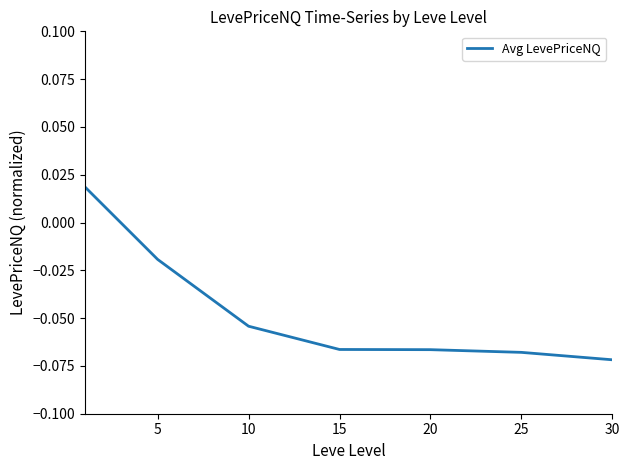

How many negative values are there?

6